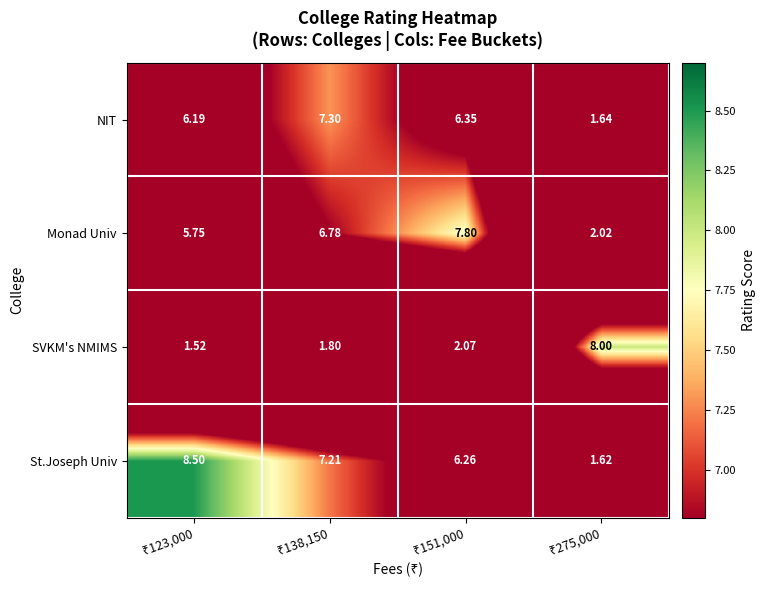

List the series in order of their peak value, lowest first.

NIT, Monad Univ, SVKM's NMIMS, St.Joseph Univ